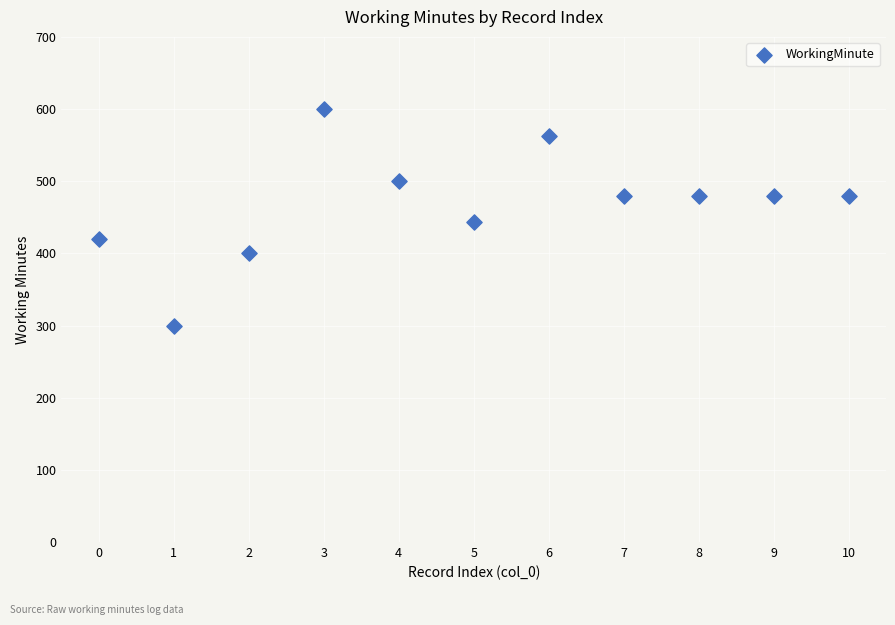

What is the average Y value?

468